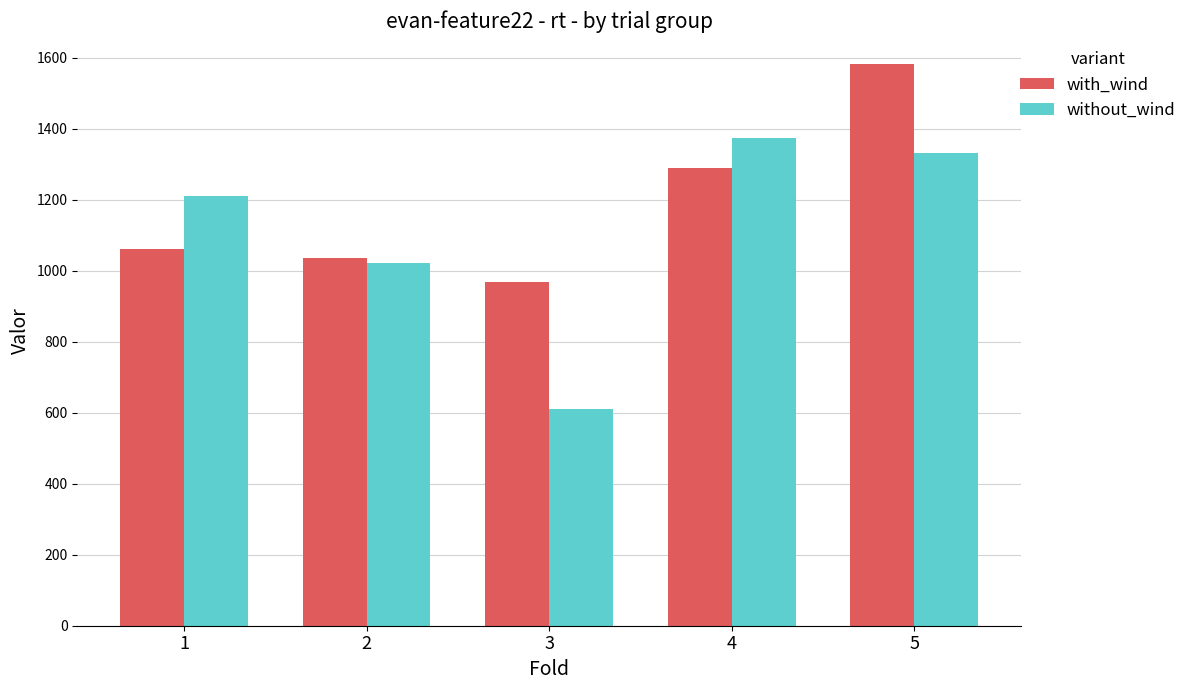

List the series in order of their overall mean, highest first.

with_wind, without_wind